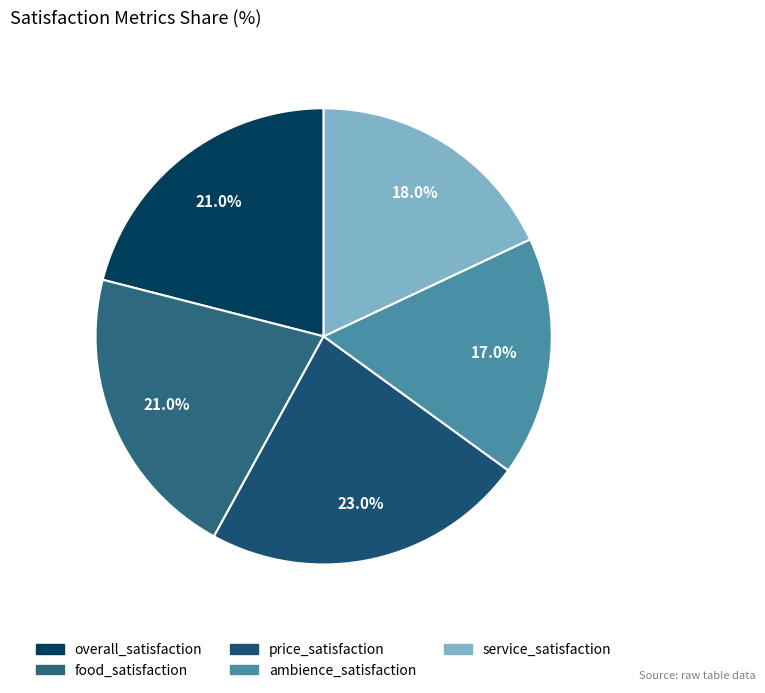

Is it true that overall_satisfaction is 11% of the pie?

False